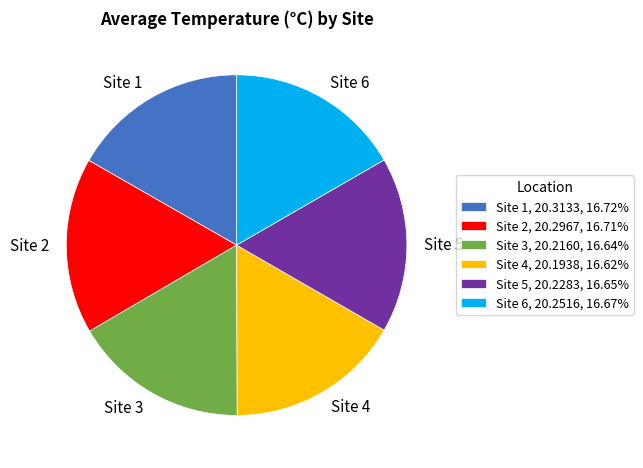

Do Site 3, 20.2160, 16.64% and Site 4, 20.1938, 16.62% together represent more than half of the pie?

No